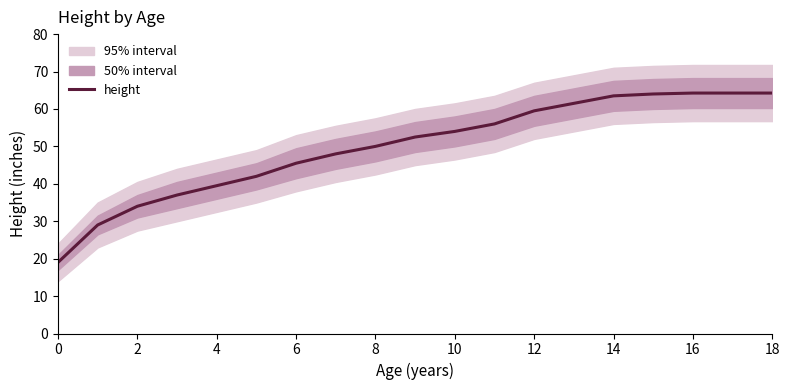

How many categories are shown in the chart?

19